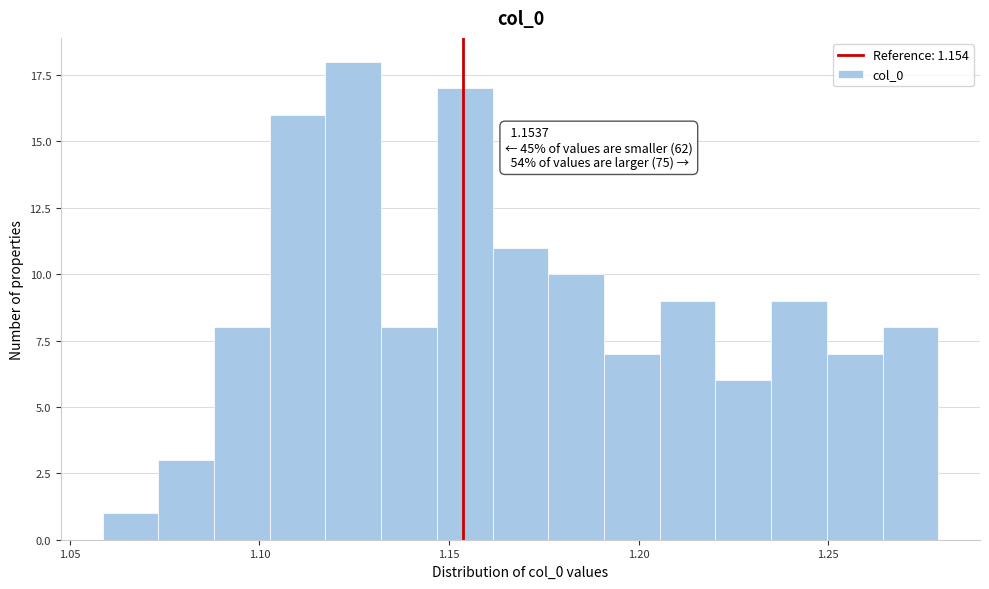

Around what value on the x-axis is the tallest bar? Give the approximate position of its centre, as read against the axis.

1.125